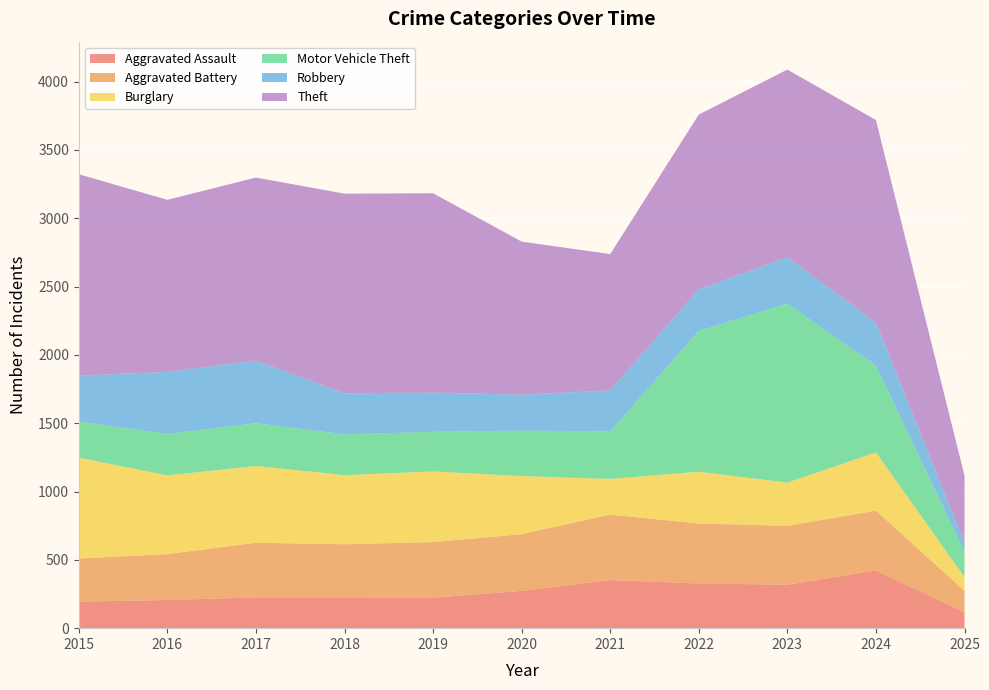

Reading right to left, extract all data points from this chart.

Aggravated Assault: 116	422	318	327	352	273	223	225	225	206	194
Aggravated Battery: 157	438	431	439	479	415	407	389	400	336	316
Burglary: 101	427	316	379	261	425	517	506	562	576	738
Motor Vehicle Theft: 183	635	1310	1031	348	333	290	298	312	304	263
Robbery: 69	315	340	304	300	263	287	301	460	454	337
Theft: 490	1482	1373	1279	998	1120	1459	1461	1339	1259	1474